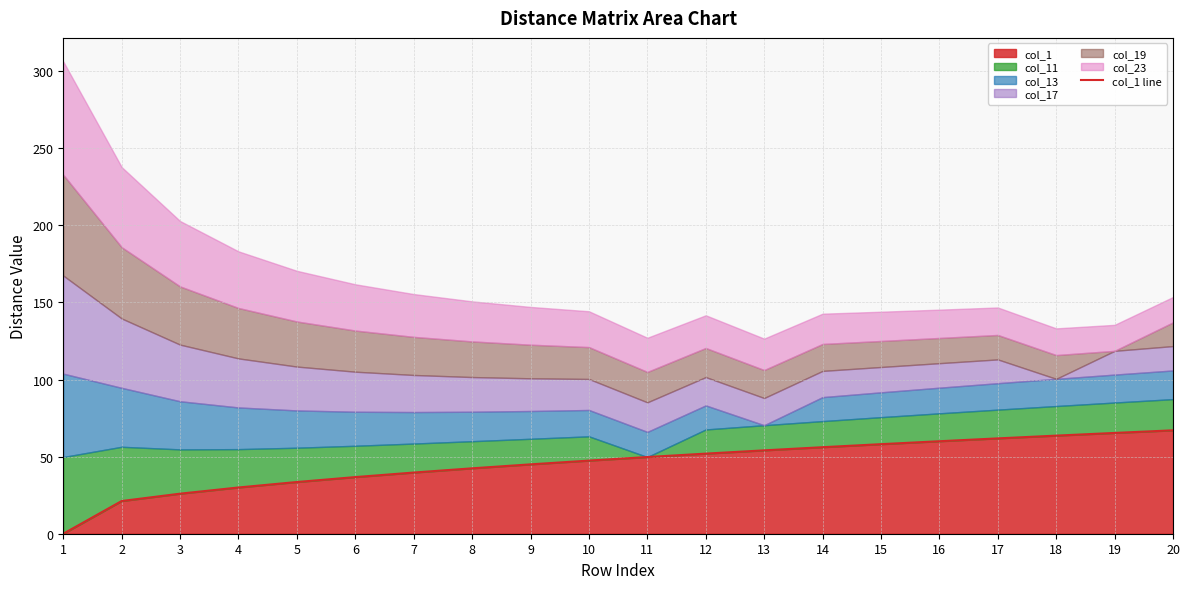

What is the value of the 5th point from the left?

33.5